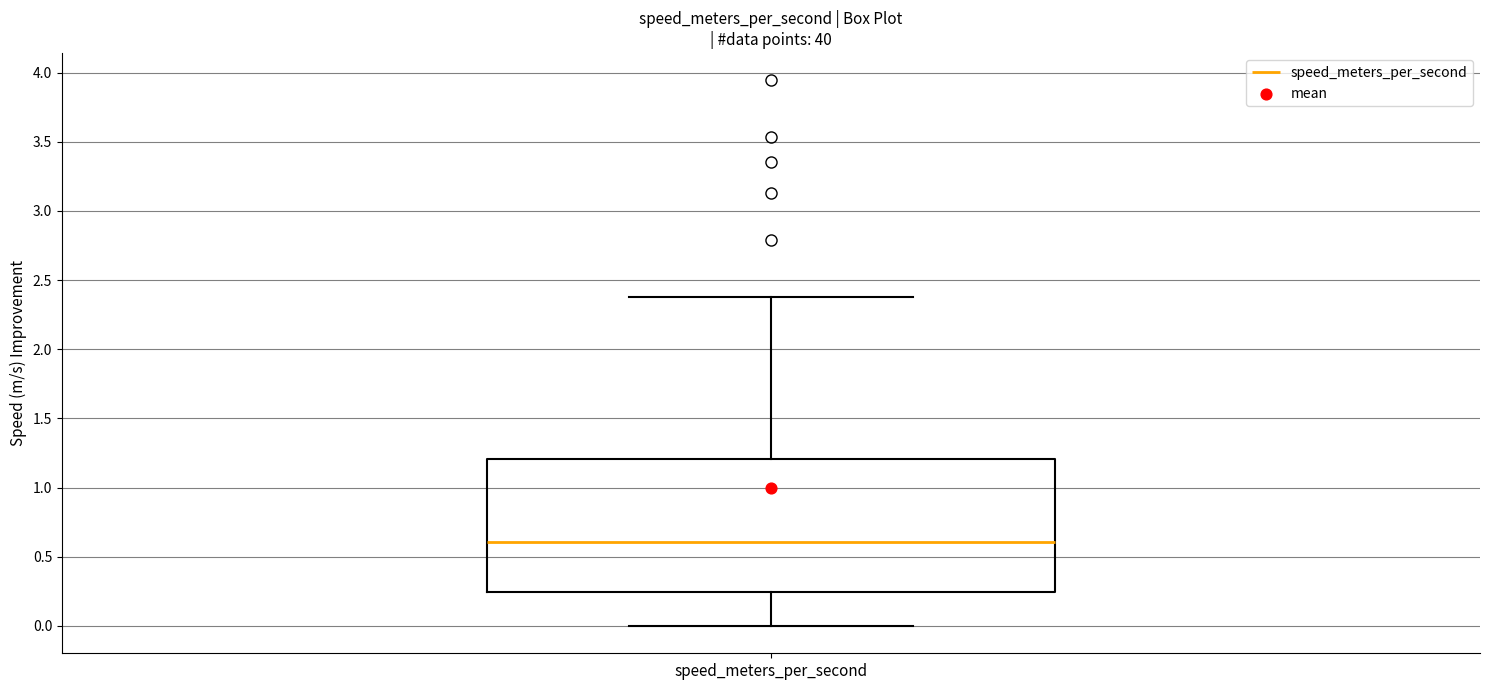

Transcribe this box plot: give where the median line is, the range the box spans, and where the two whiskers end, as read against the y-axis. The values are not printed on the chart, so give them approximately, as read against the axis.

median 0.60, box 0.25 to 1.20, whiskers 0.00 to 2.40